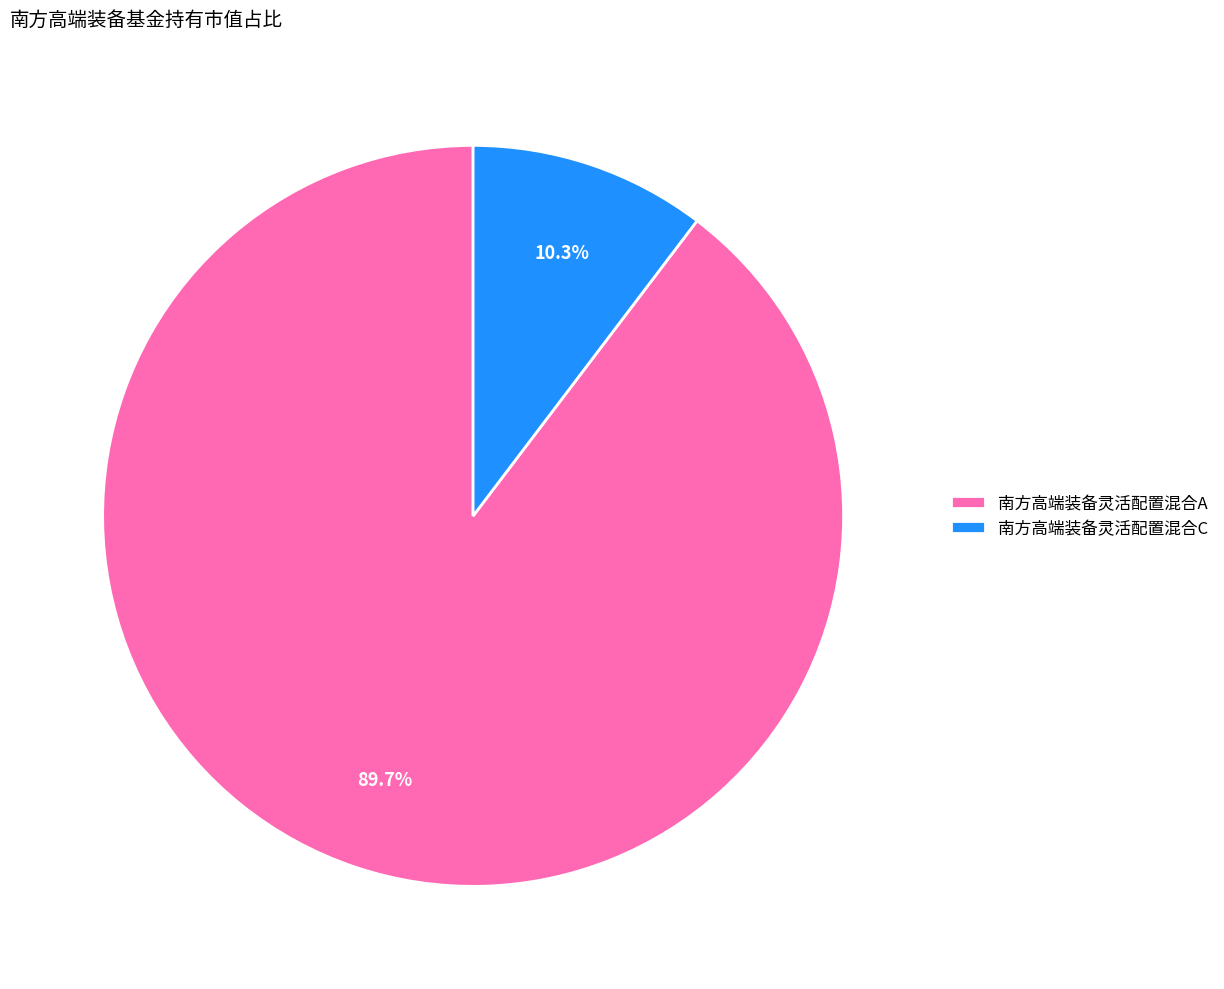

To the nearest percent, what portion does 南方高端装备灵活配置混合C represent?

10%